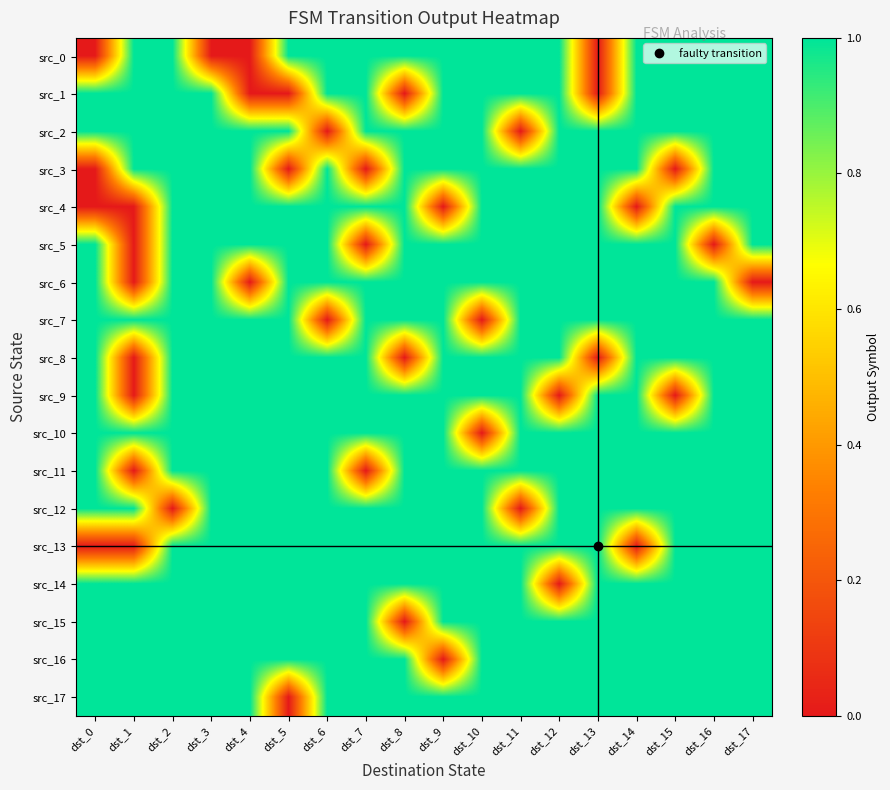

At which category is the sum across all series the highest?

dst_2